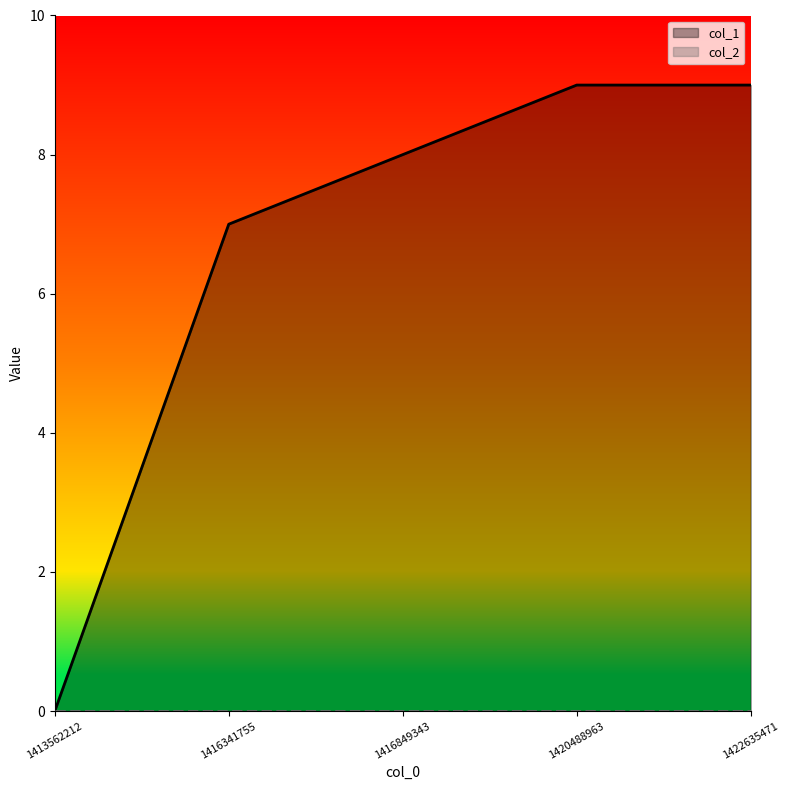

The value of col_1 at 1420488963 is 5. True or false?

False